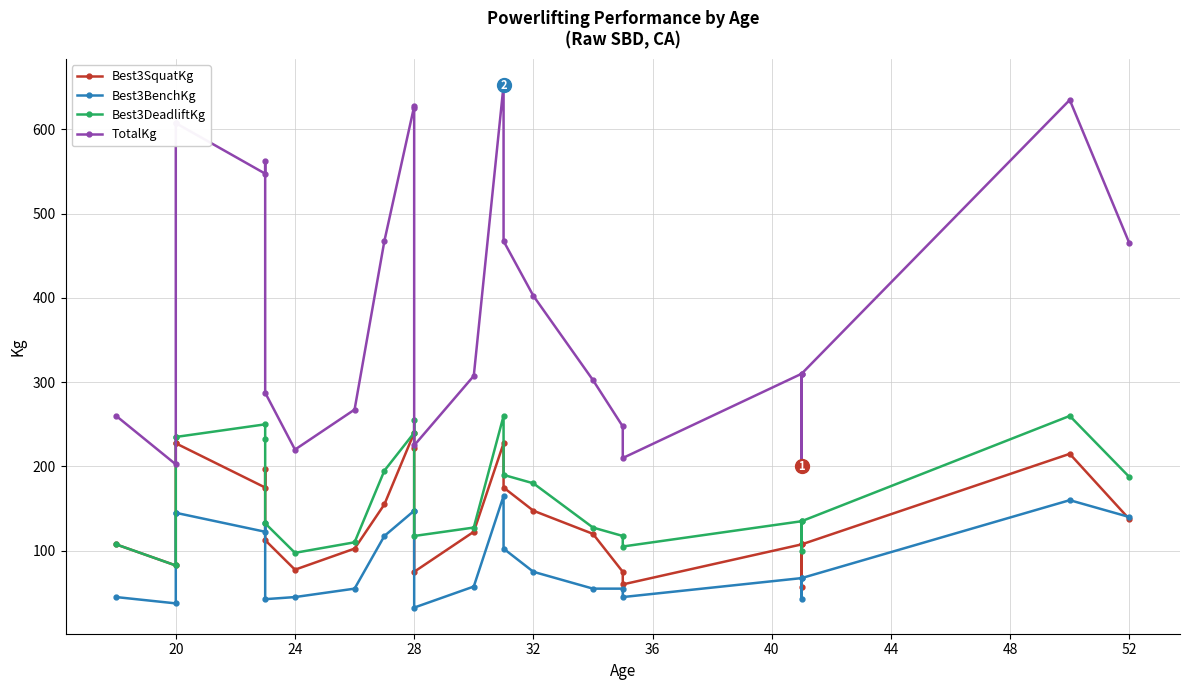

Does the chart have visible grid lines?

Yes